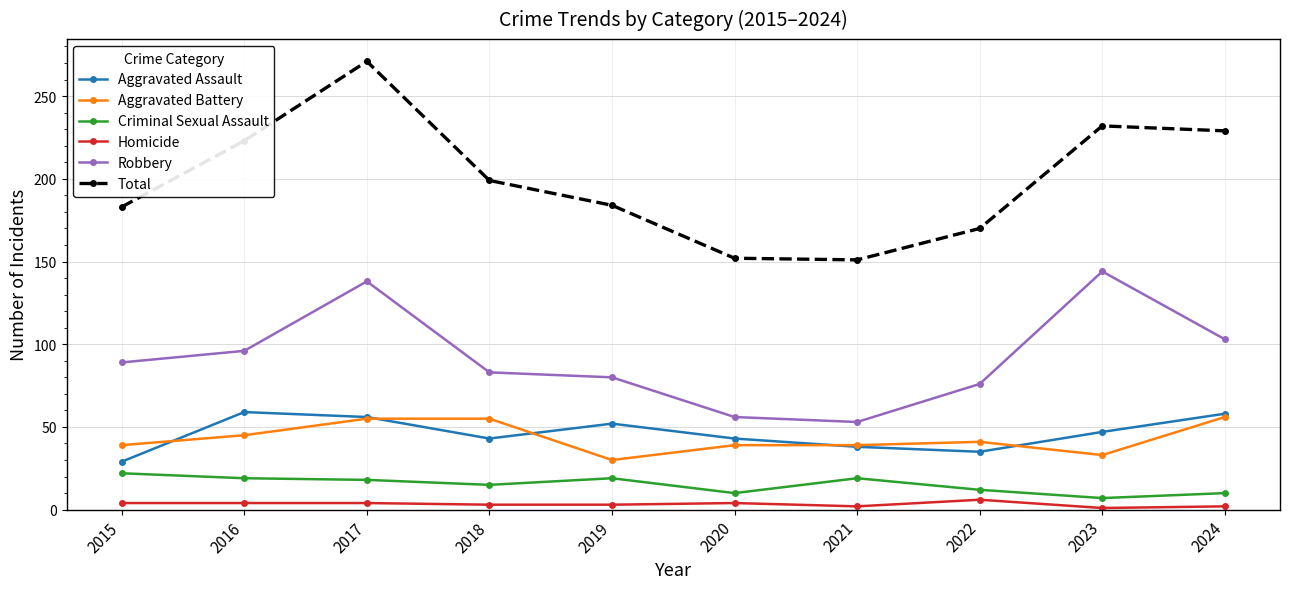

True or false: Aggravated Assault and Total intersect in this chart.

False